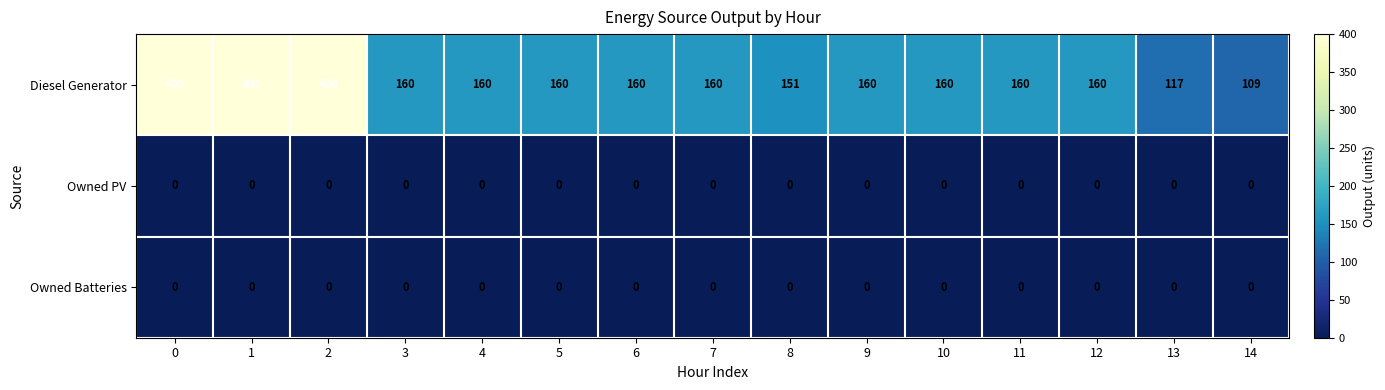

What is the total value across all series at 13?

117